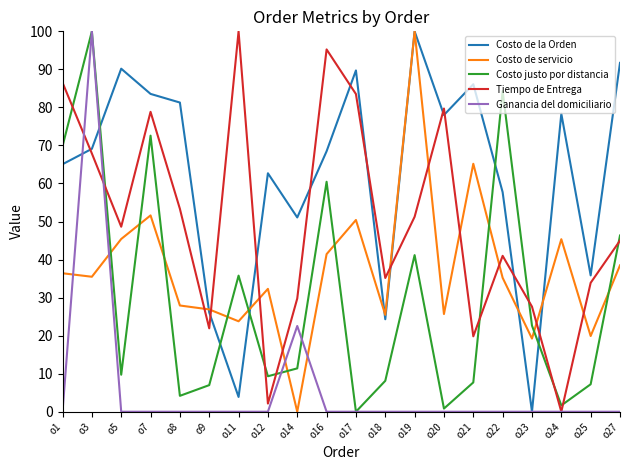

True or false: Ganancia del domiciliario and Costo de servicio cross at least once.

True